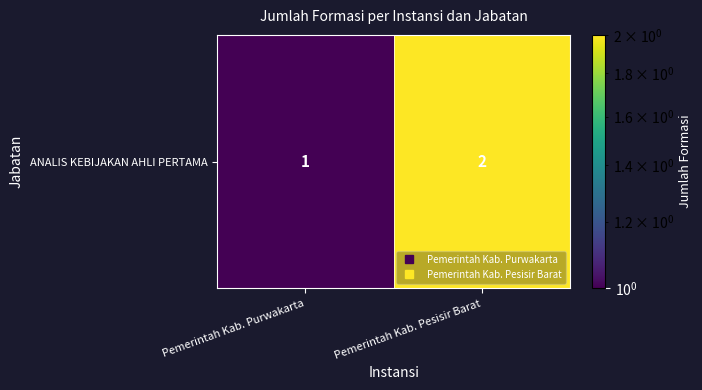

Count the values in the range 1 to 2.

2